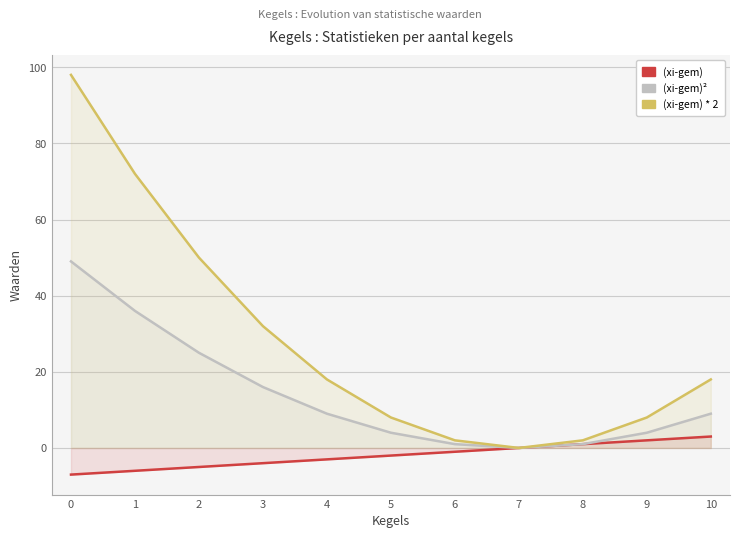

What is the difference between the maximum and minimum values in the (xi-gem)² series?

49